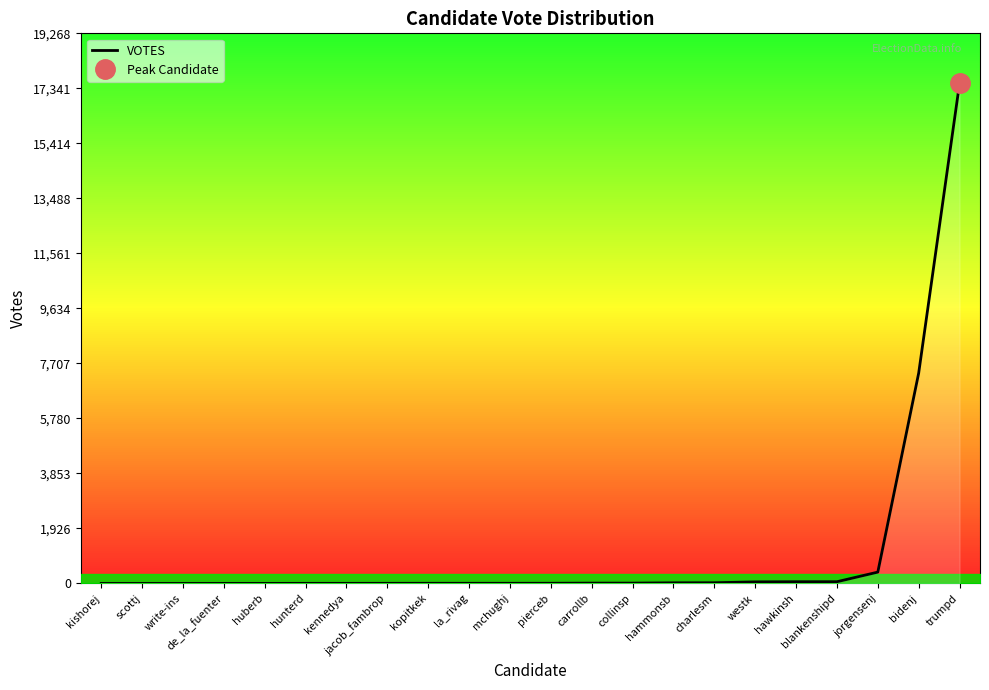

At which label is the value closest to 8758?

bidenj